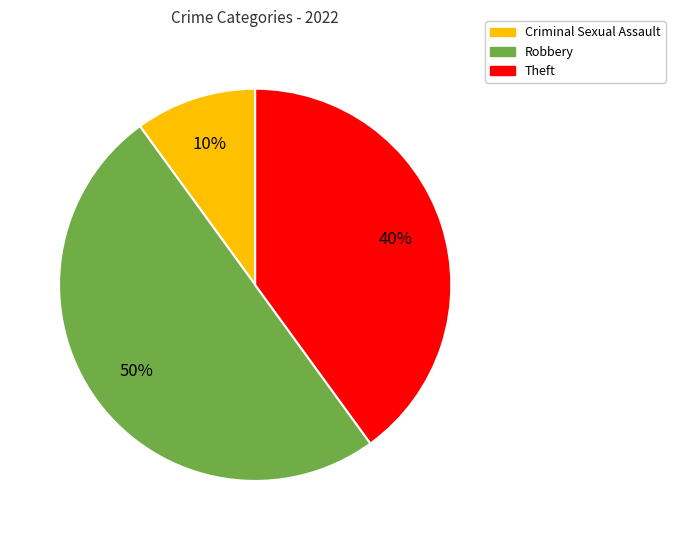

To the nearest percent, what is the difference between the largest and smallest slice percentages?

40%